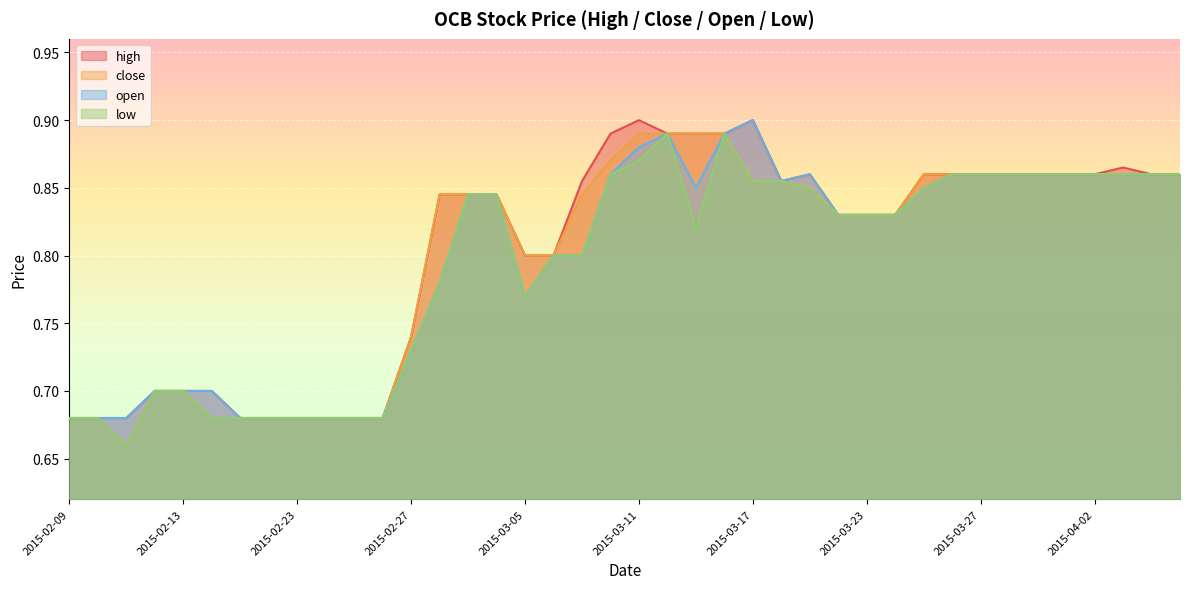

What is the value of the close point at the 12th from the left?

0.7